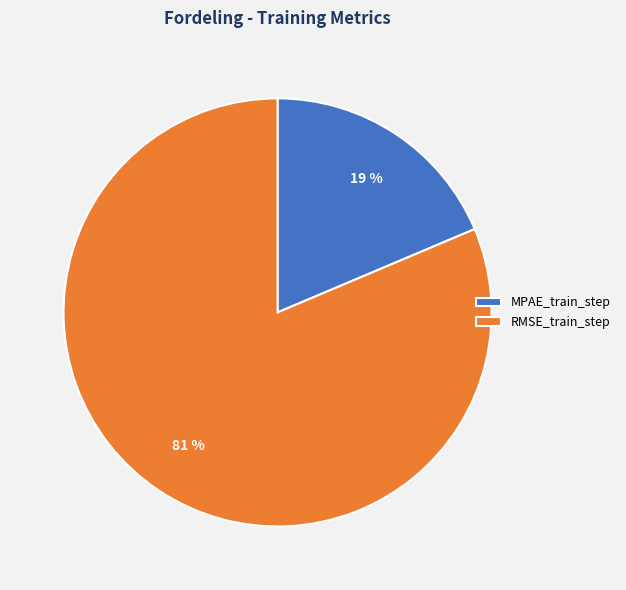

What is the smallest slice in the pie chart?

MPAE_train_step